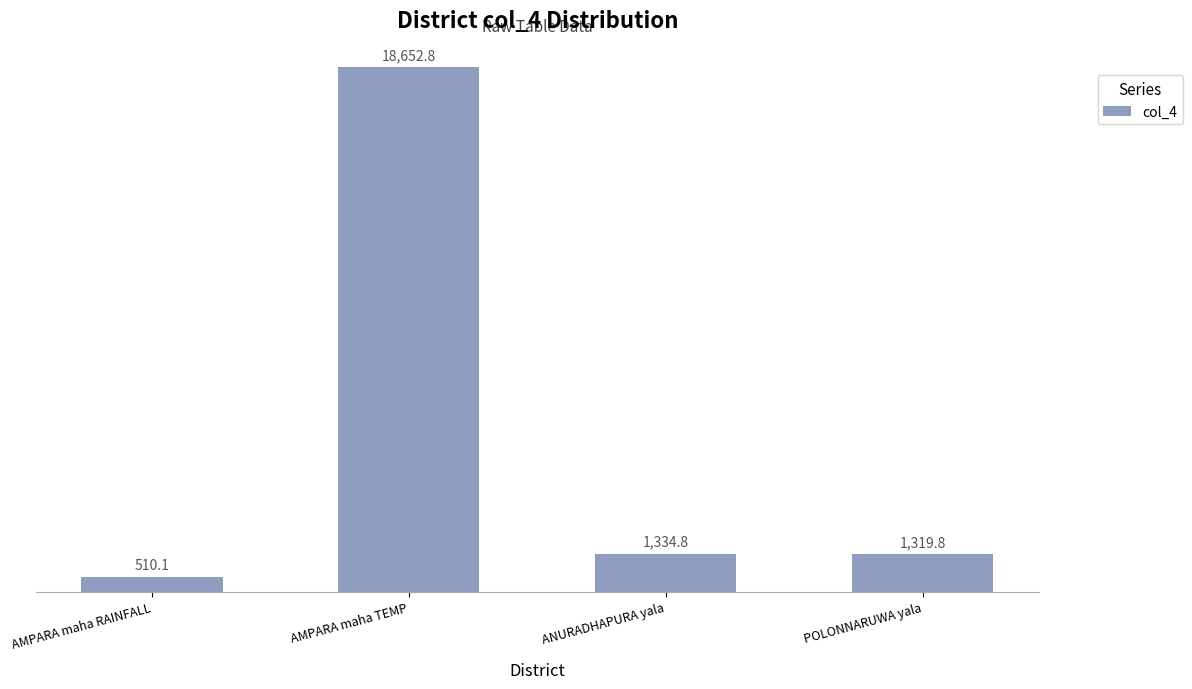

What is the approximate value at ANURADHAPURA yala?

1334.8